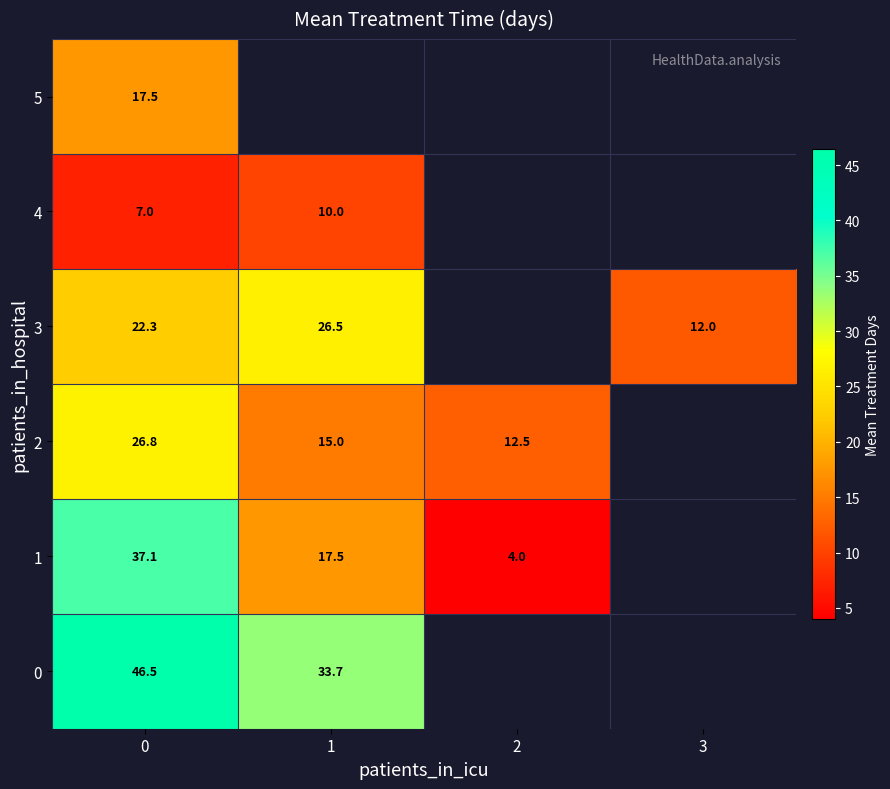

What is the highest value of the 5 series?

17.5